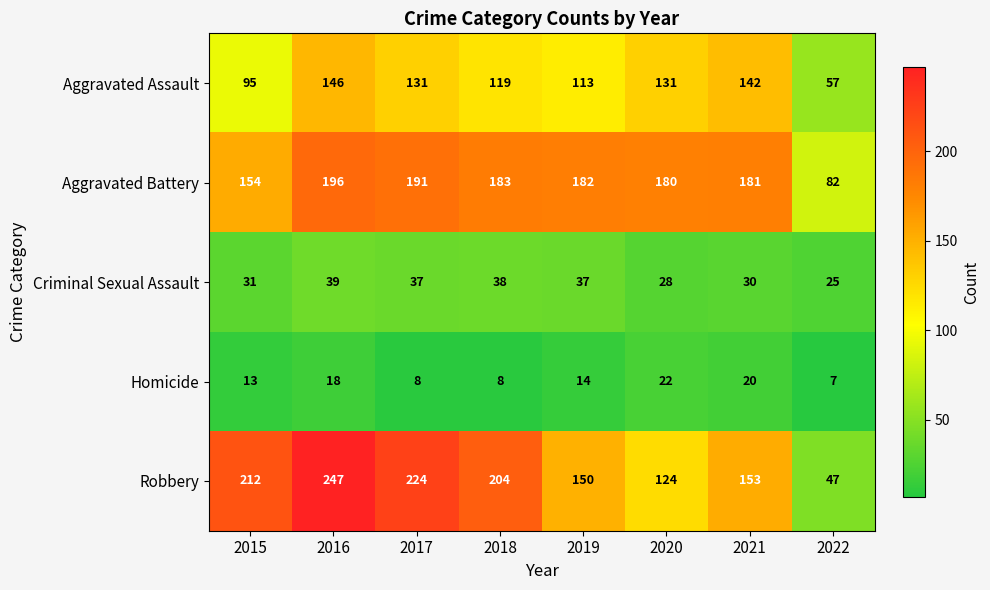

Is it true that Homicide equals 8 at 2018?

True